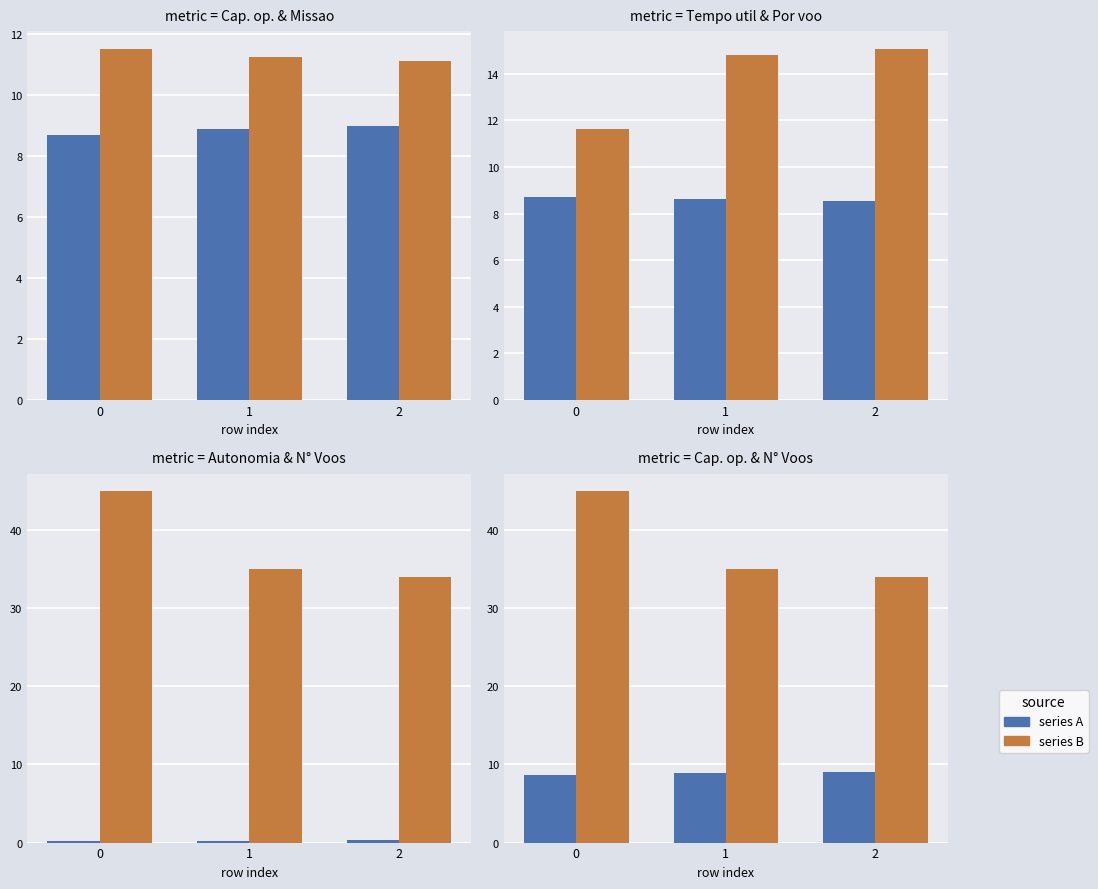

What value does the Tempo por voo [min] series have at 1?

14.8